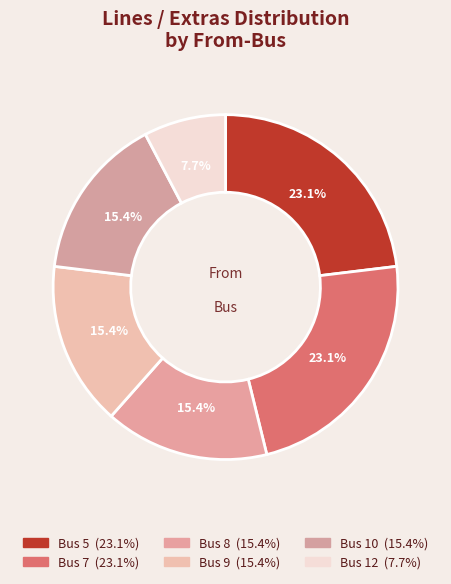

Count the number of slices in the pie.

6